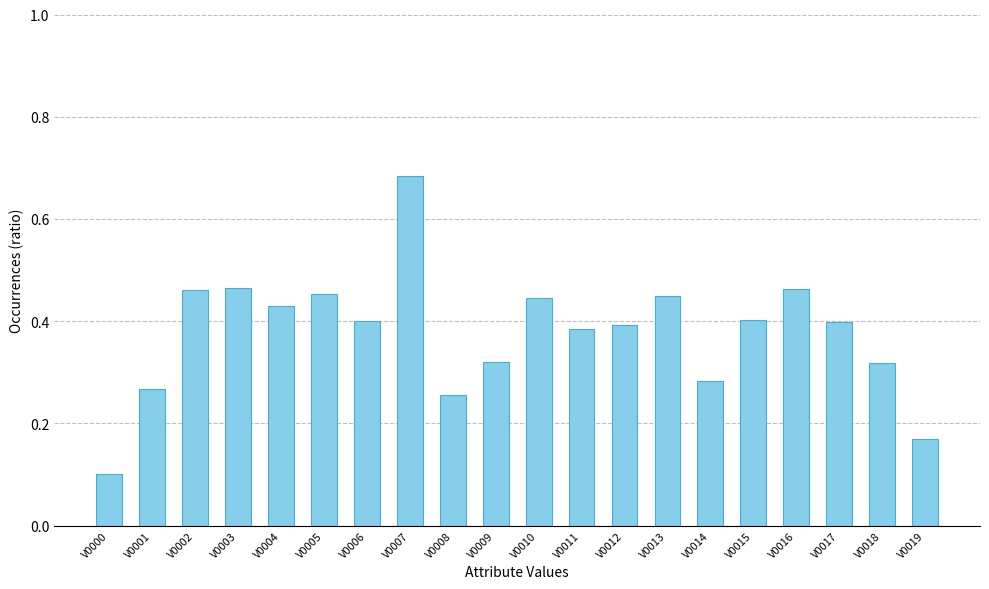

What is the sum of all values?

7.5